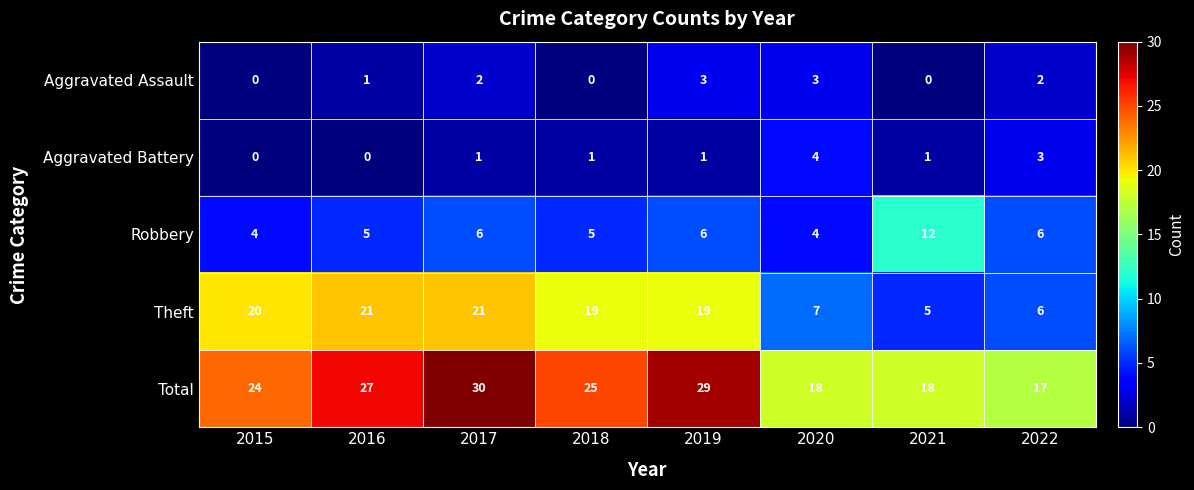

Which series has the largest total across all categories?

Total